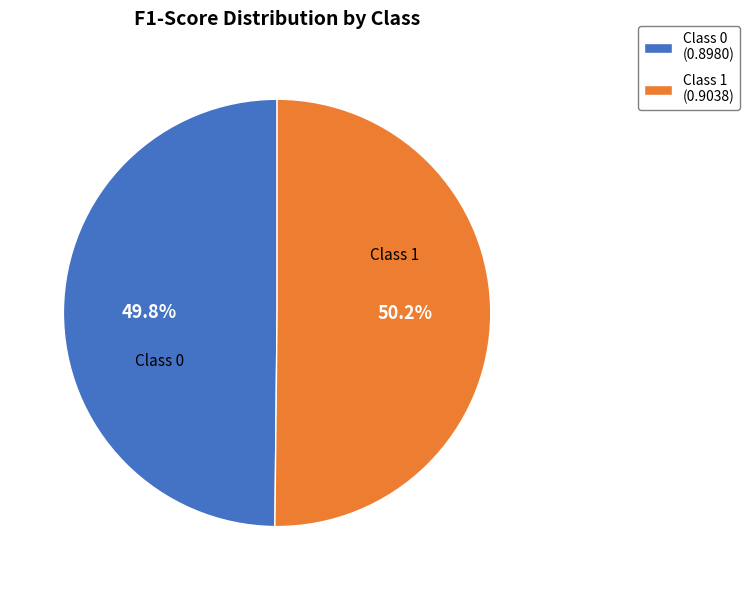

Does any single category account for the majority?

Yes